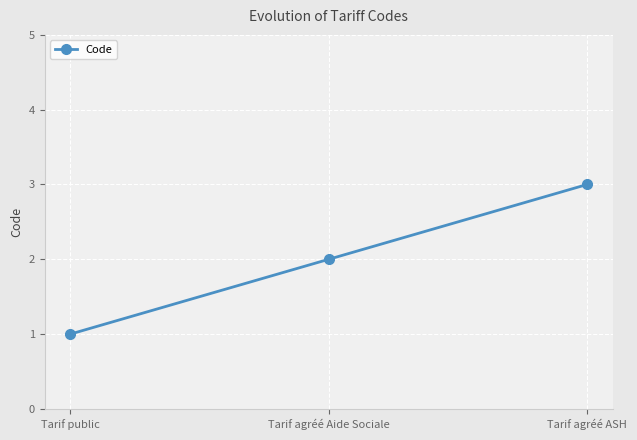

What is the sum of the values at Tarif agréé Aide Sociale and Tarif agréé ASH?

5